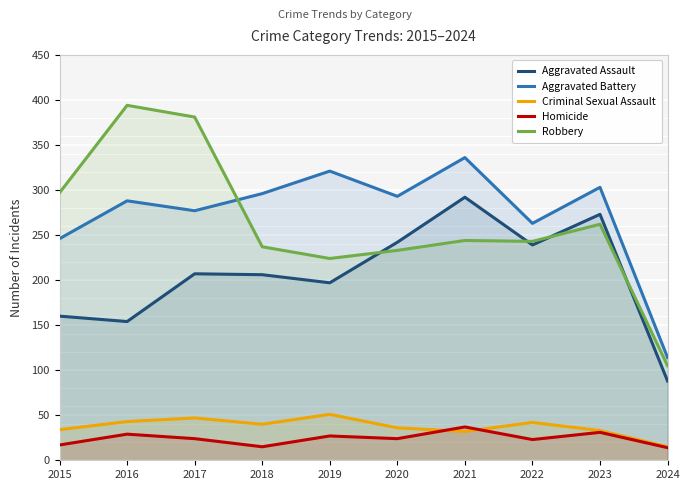

List the series in order of their peak value, lowest first.

Homicide, Criminal Sexual Assault, Aggravated Assault, Aggravated Battery, Robbery